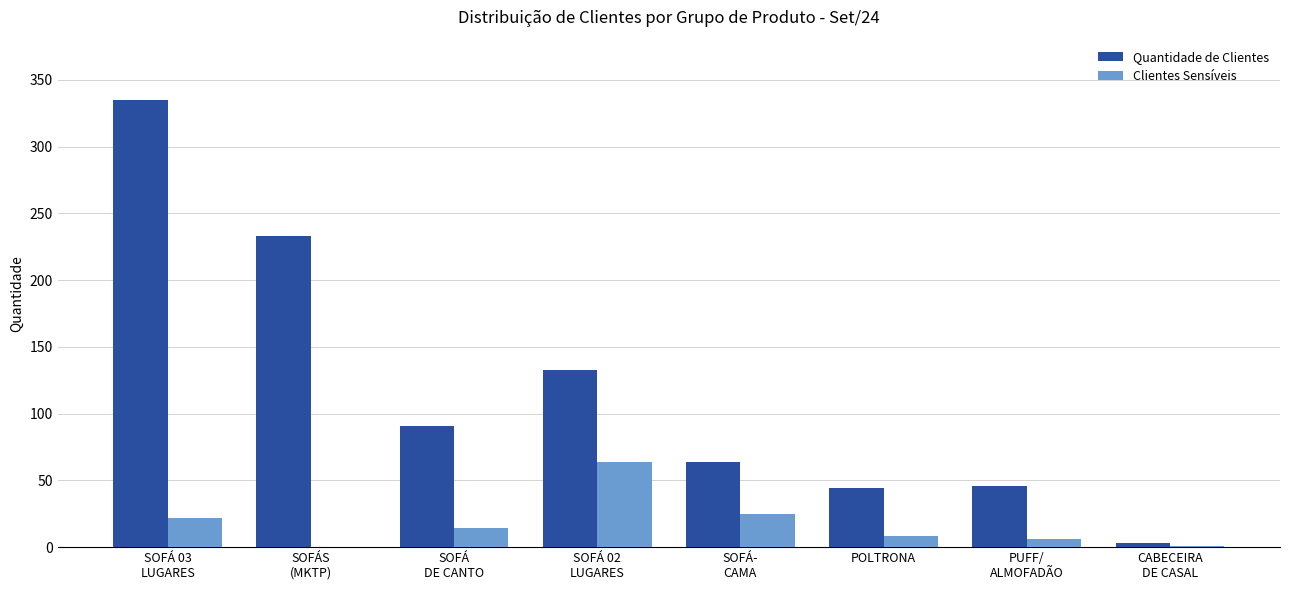

Which series has the widest spread of values?

Quantidade de Clientes